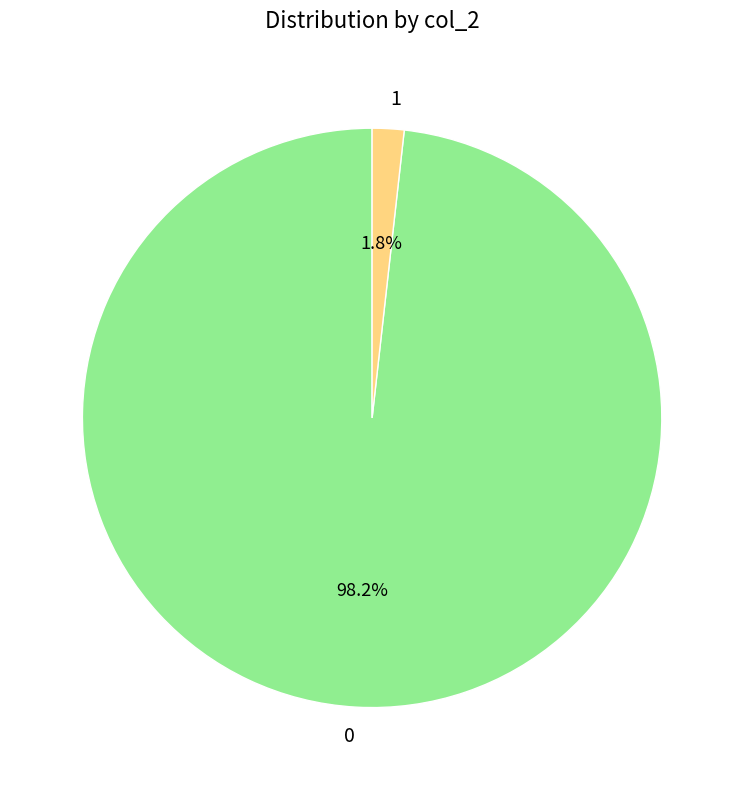

Does any single category account for the majority?

Yes